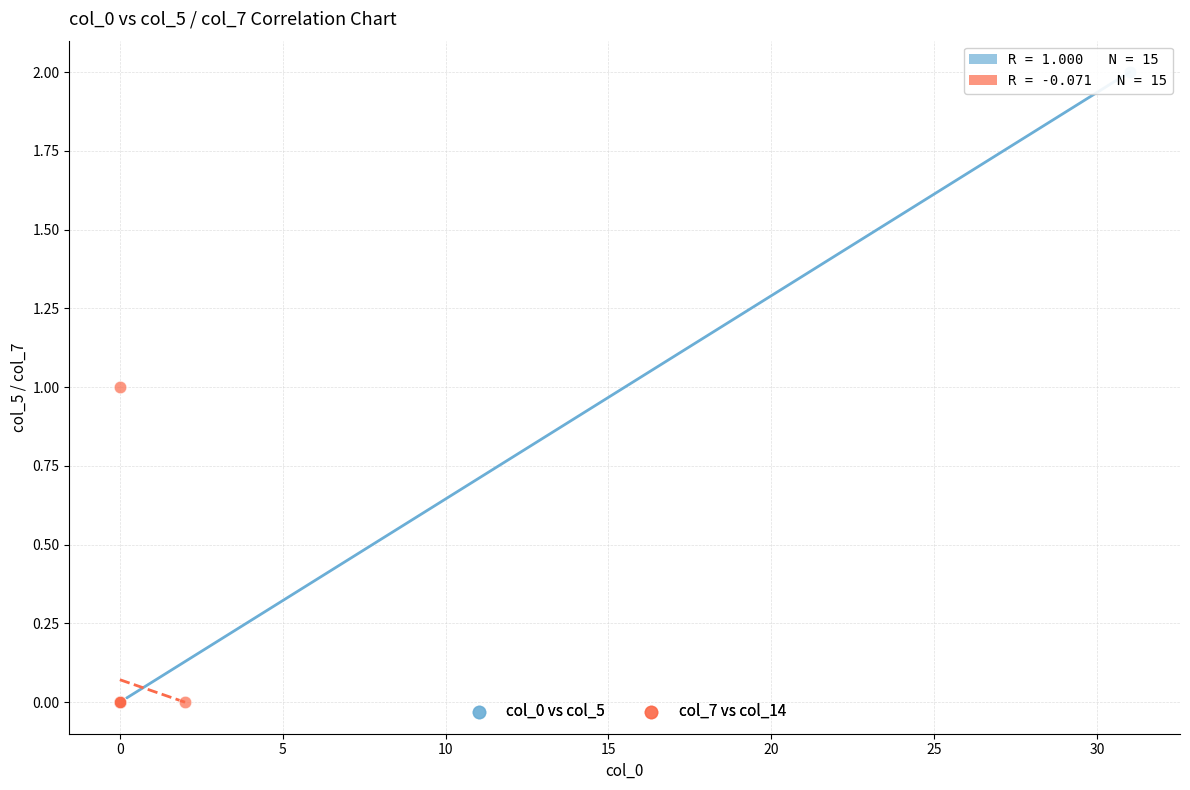

Which series reaches the maximum Y coordinate?

col_0 vs col_5